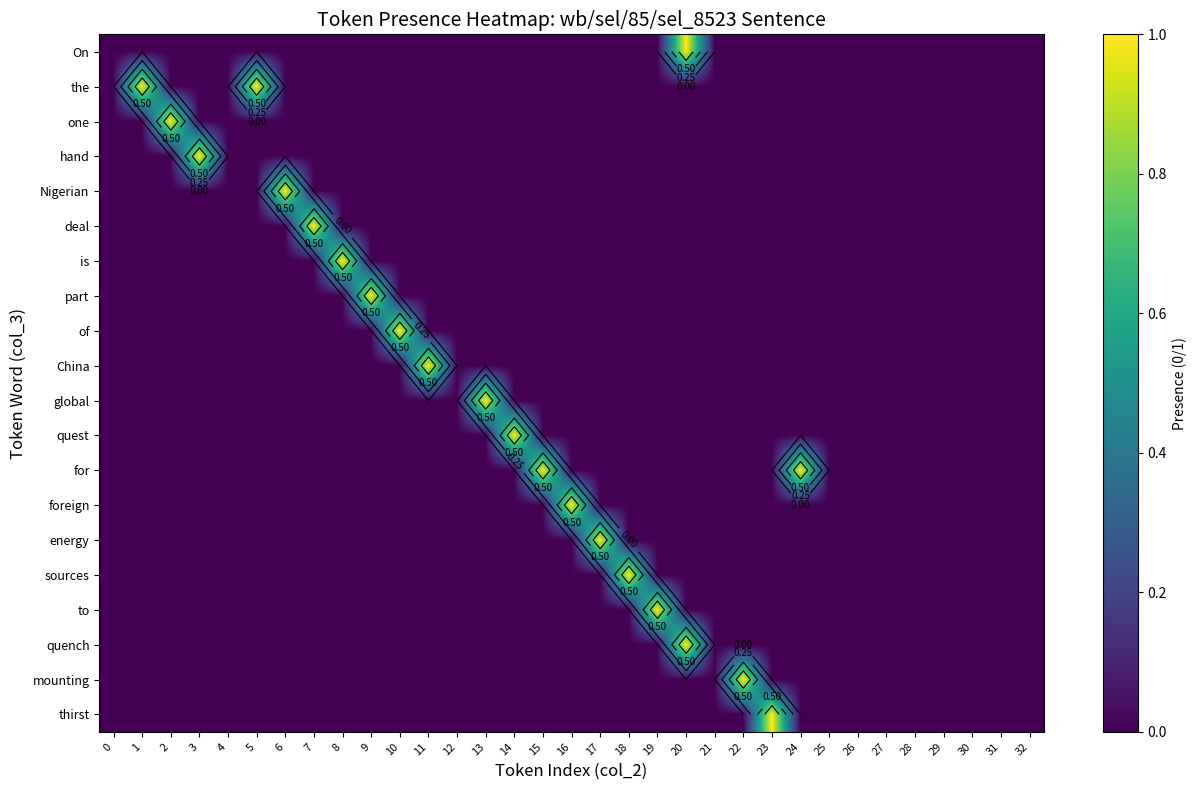

What is the difference between the maximum and minimum values in the one series?

1